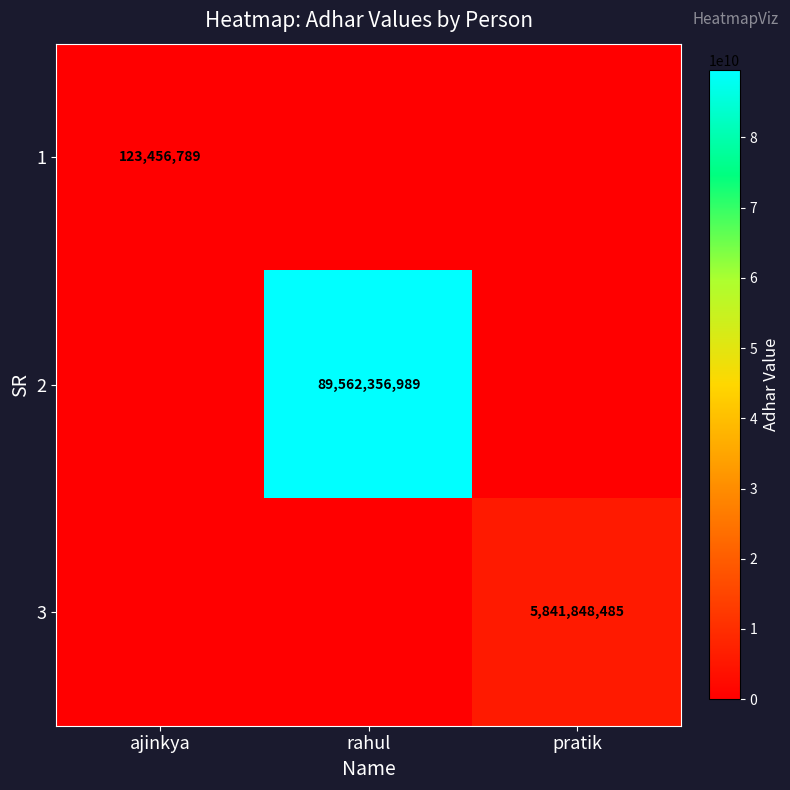

The value of 2 at rahul is 89562356989. True or false?

True